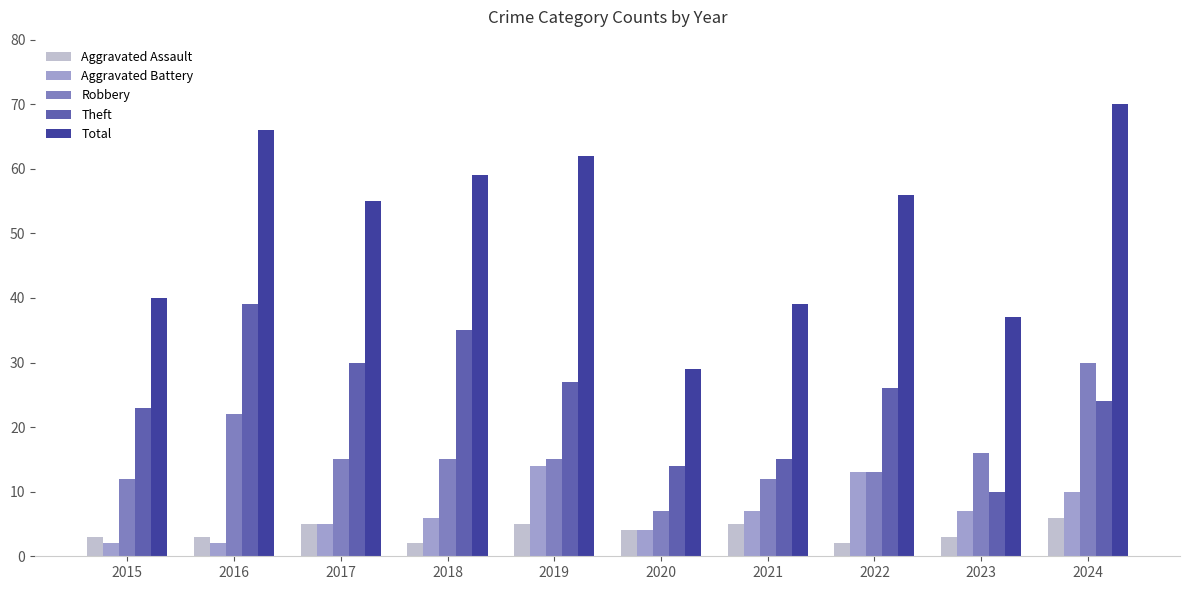

Rank the categories by Theft value from highest to lowest.

2016, 2018, 2017, 2019, 2022, 2024, 2015, 2021, 2020, 2023